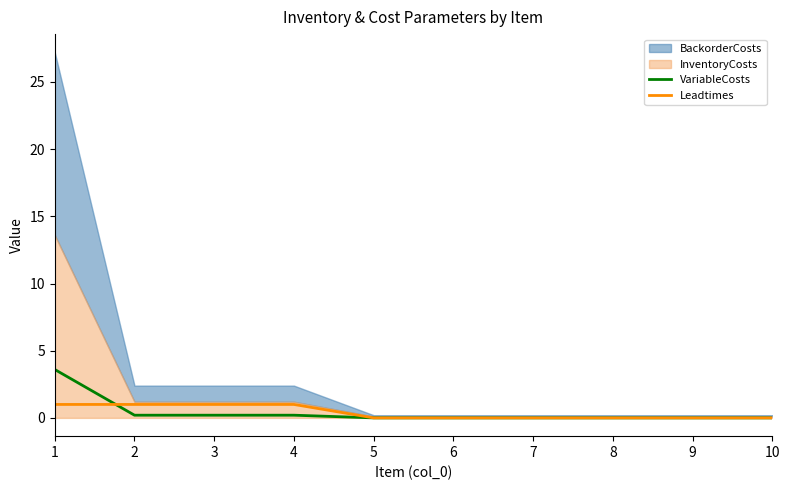

True or false: VariableCosts has more than 1 points higher than both neighbors.

False